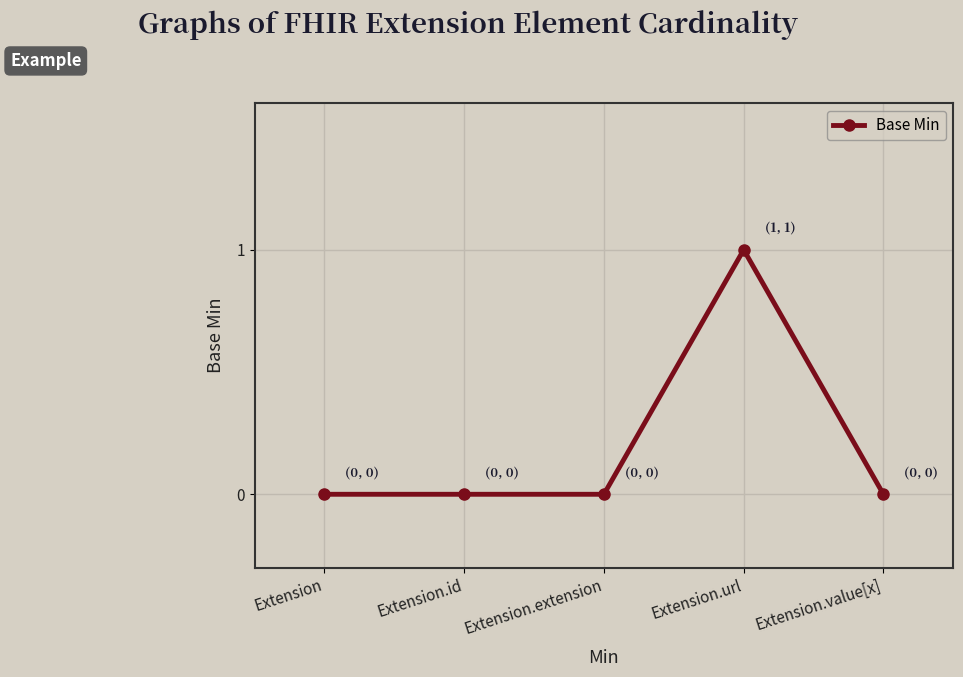

What is the difference between the maximum and minimum values?

1